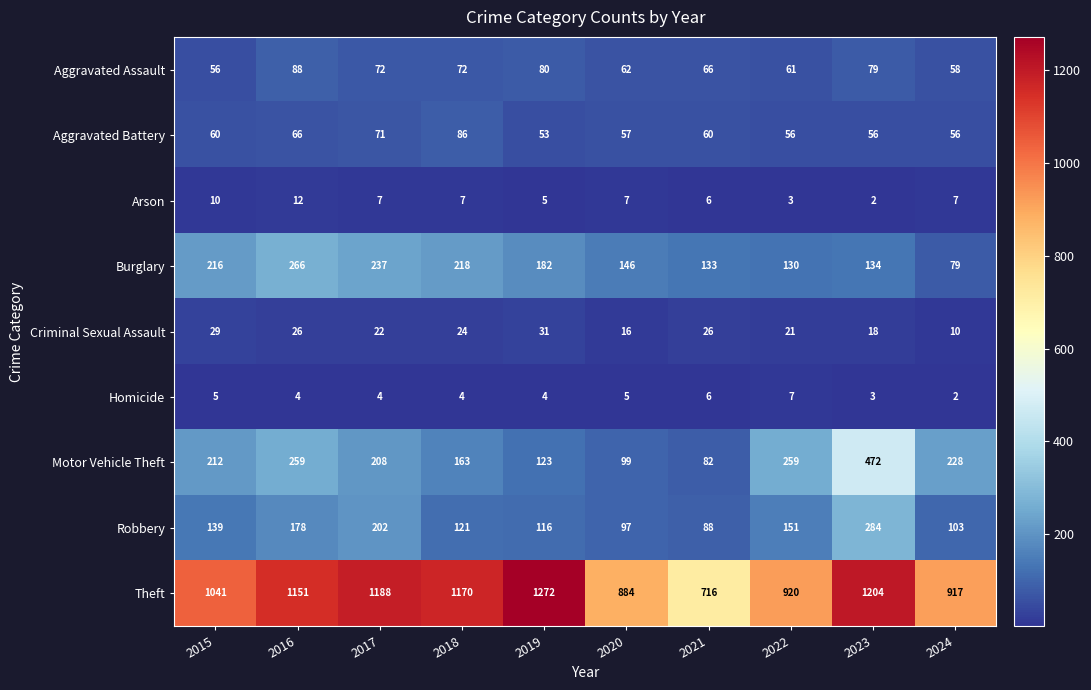

What is the greatest value displayed?

1272